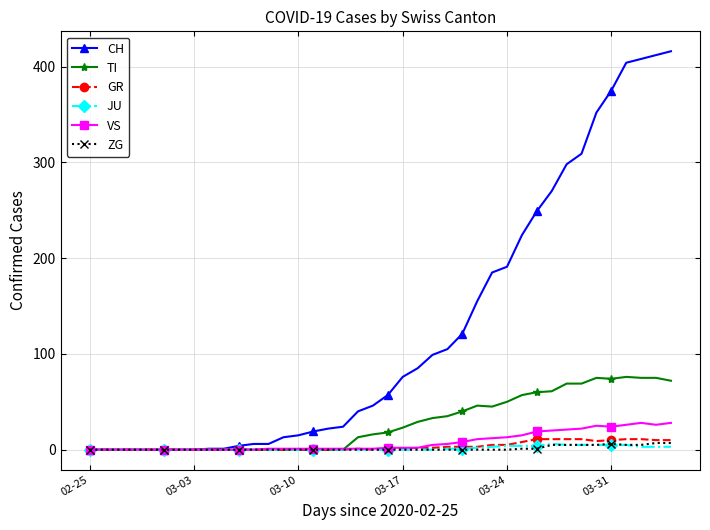

Which series has the largest total across all categories?

CH